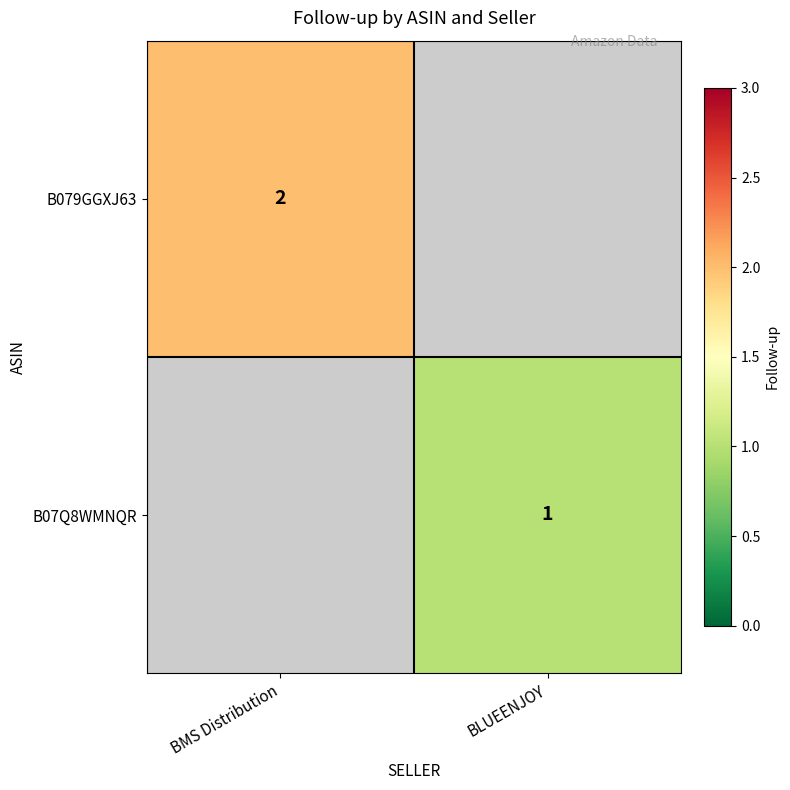

The value of B07Q8WMNQR at BLUEENJOY is 0. True or false?

False